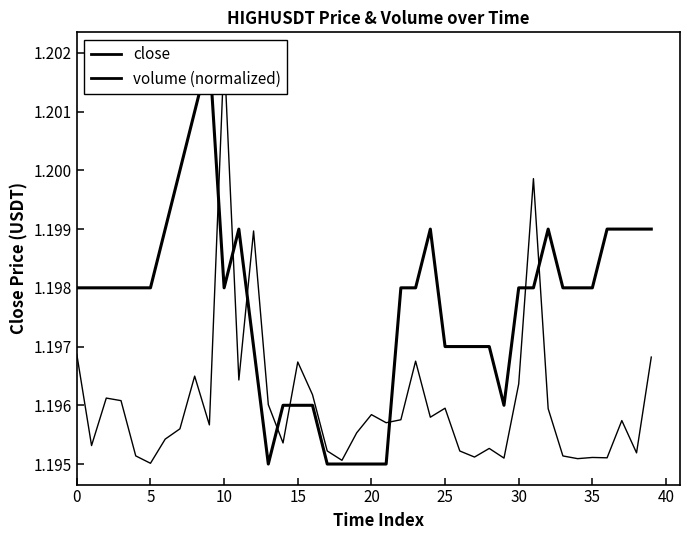

Which series has the largest range (max minus min)?

close